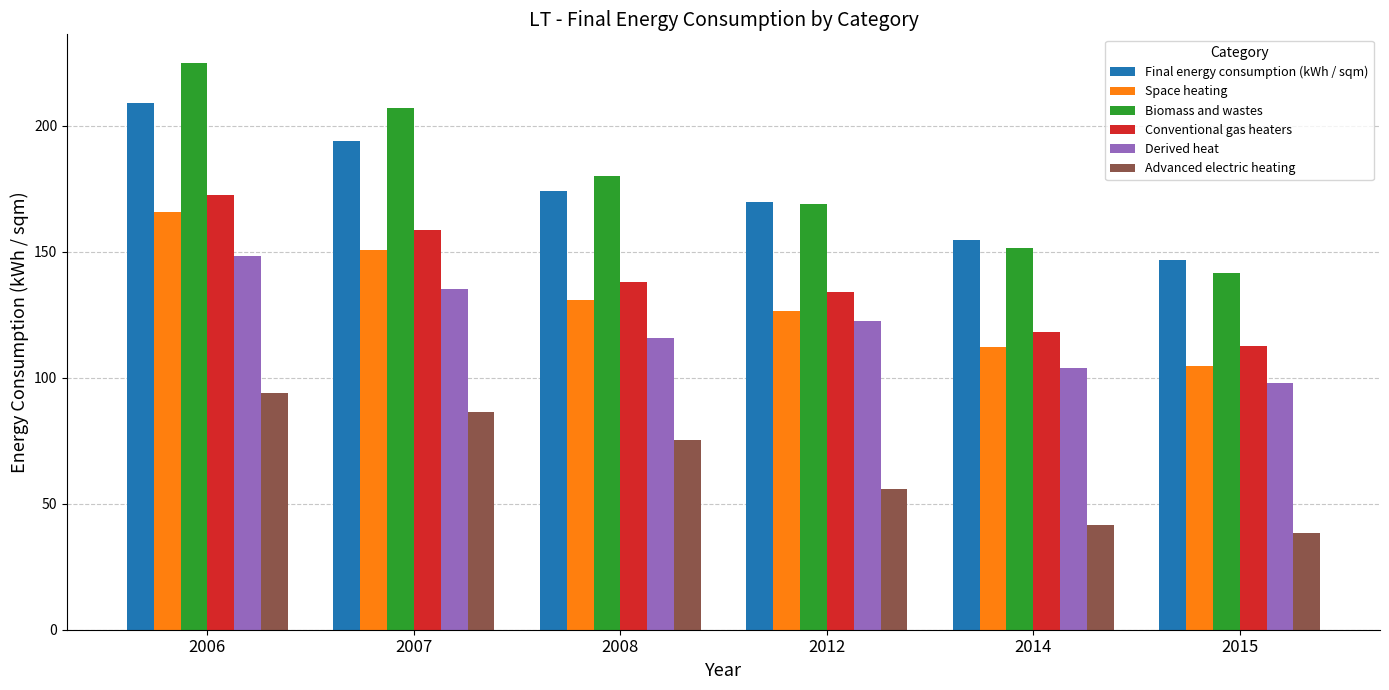

Between 2012 and 2014, which series saw the biggest shift?

Derived heat